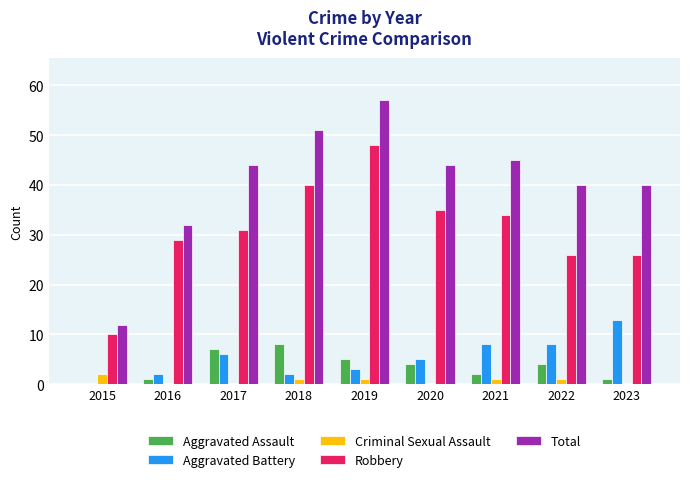

Reading left to right, extract all data points from this chart.

Aggravated Assault: 0	1	7	8	5	4	2	4	1
Aggravated Battery: 0	2	6	2	3	5	8	8	13
Criminal Sexual Assault: 2	0	0	1	1	0	1	1	0
Robbery: 10	29	31	40	48	35	34	26	26
Total: 12	32	44	51	57	44	45	40	40